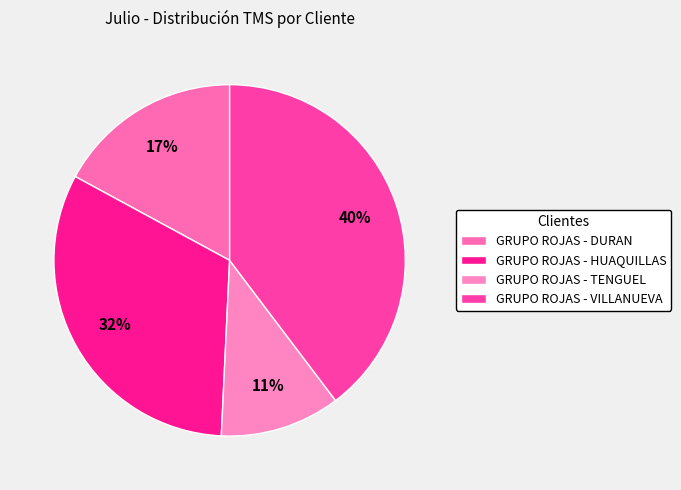

To the nearest percent, what is the average slice percentage?

25%